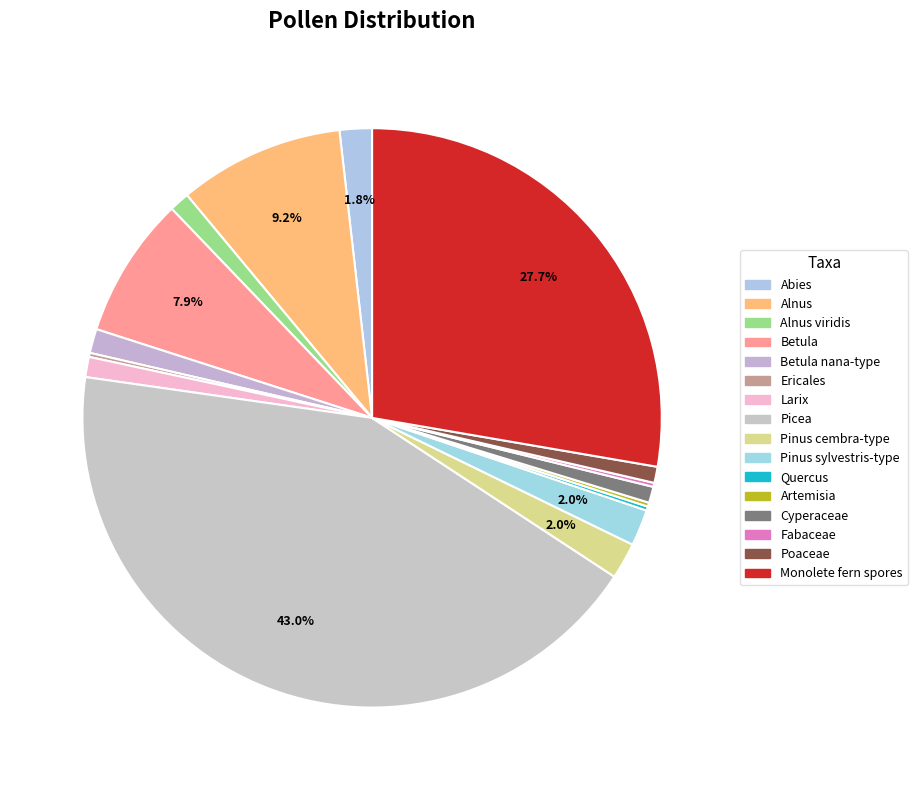

What is the ratio of the value at Cyperaceae to the value at Pinus cembra-type?

0.4